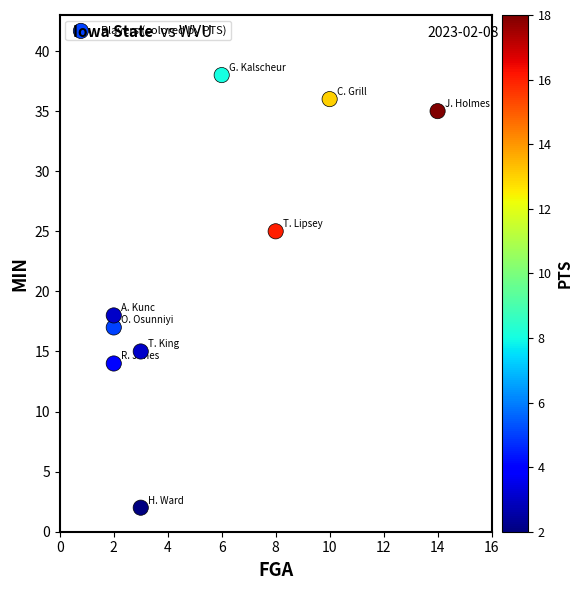

What is the average Y value?

22